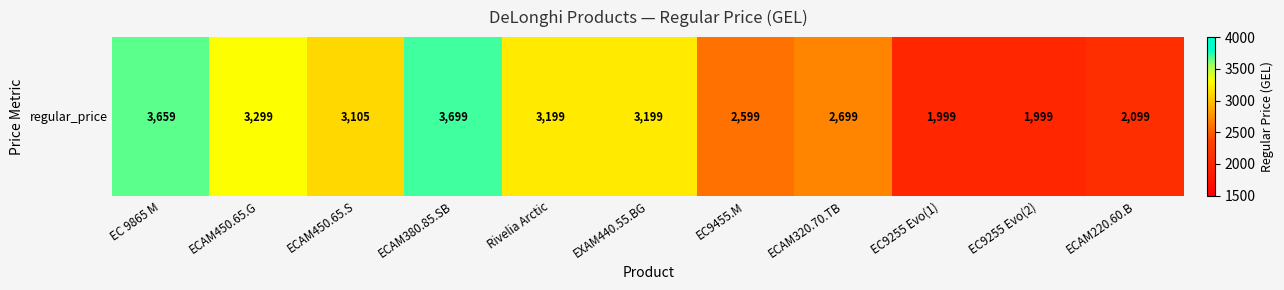

How many data points are less than 3105?

5